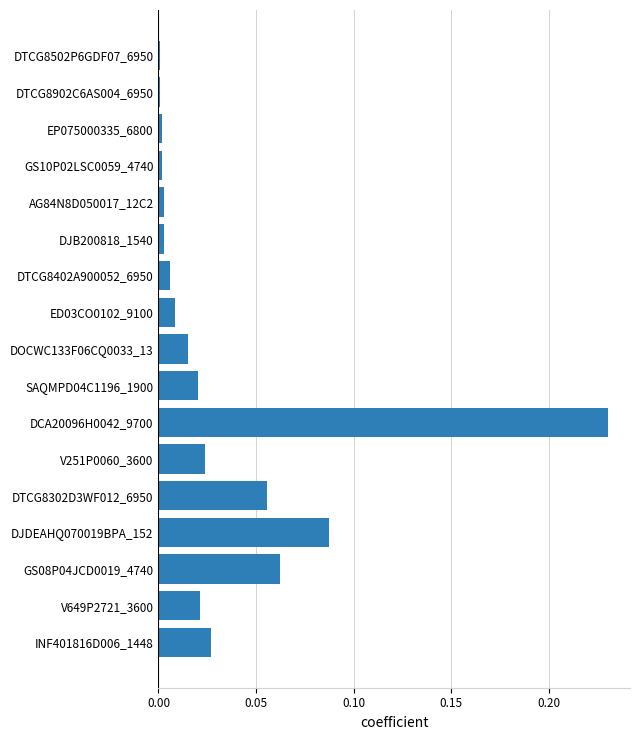

At which category does the chart reach its peak across all series?

DCA20096H0042_9700